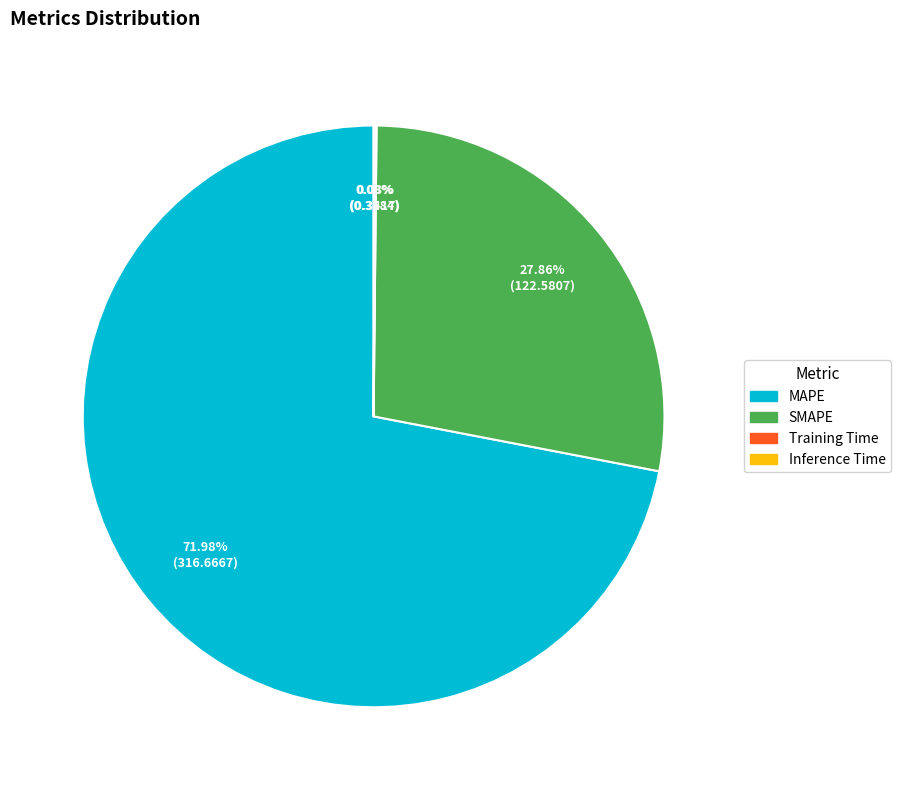

Is there a majority slice in this chart?

Yes